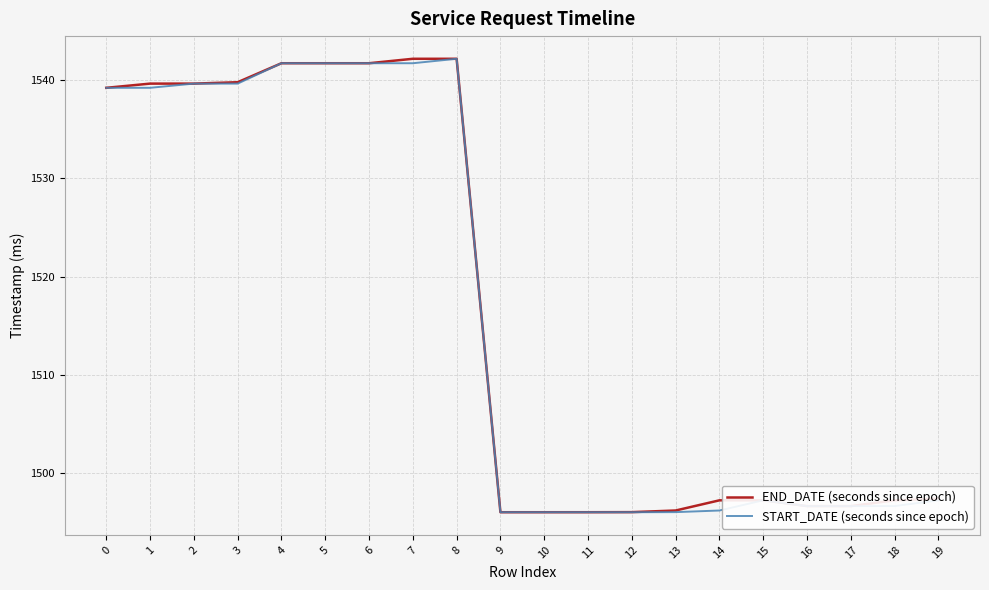

Is the value of END_DATE (seconds since epoch) at 18 greater than the value of START_DATE (seconds since epoch) at 2?

No